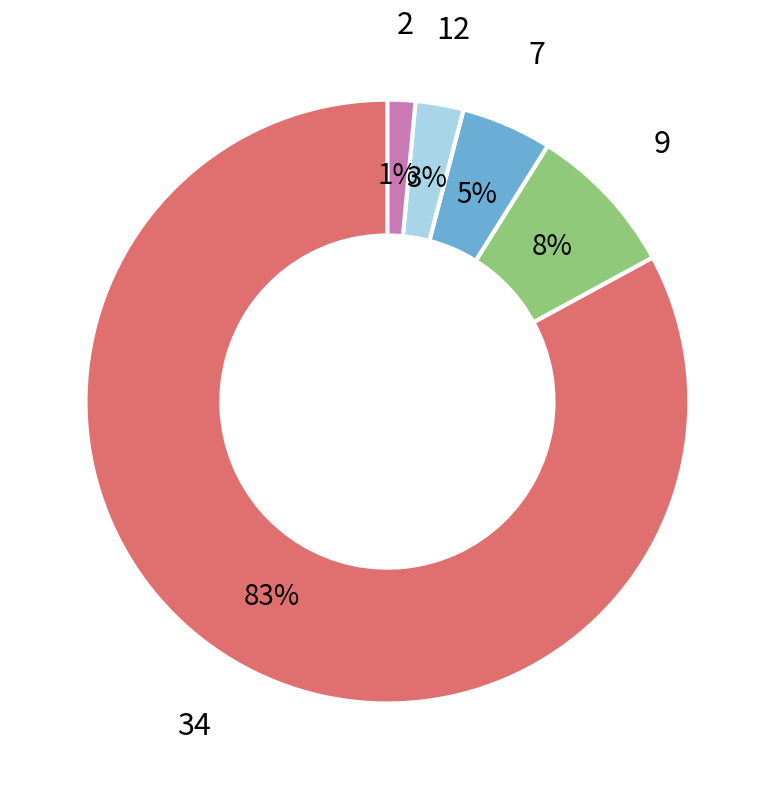

Does any single category account for the majority?

Yes